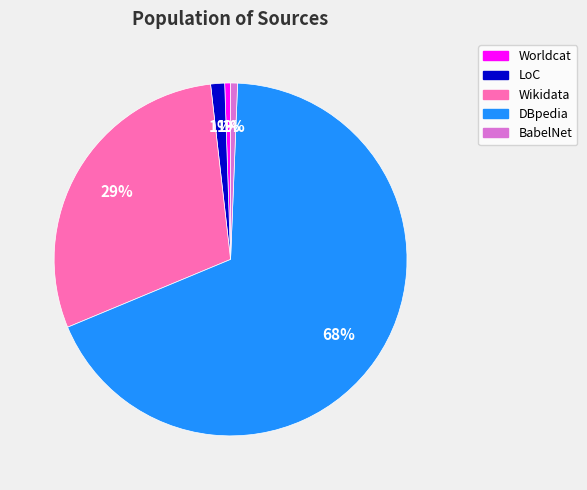

Which has a higher value, Wikidata or Worldcat?

Wikidata